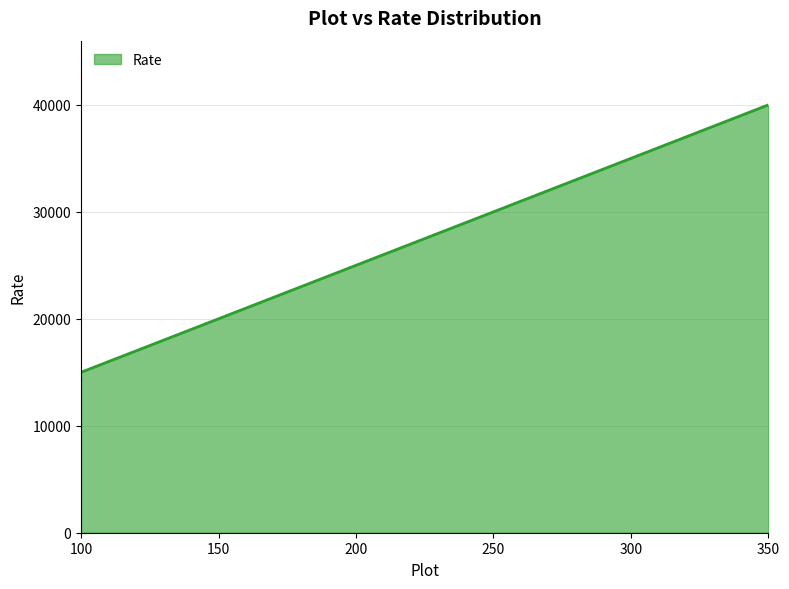

What is the maximum value shown in the chart?

40000